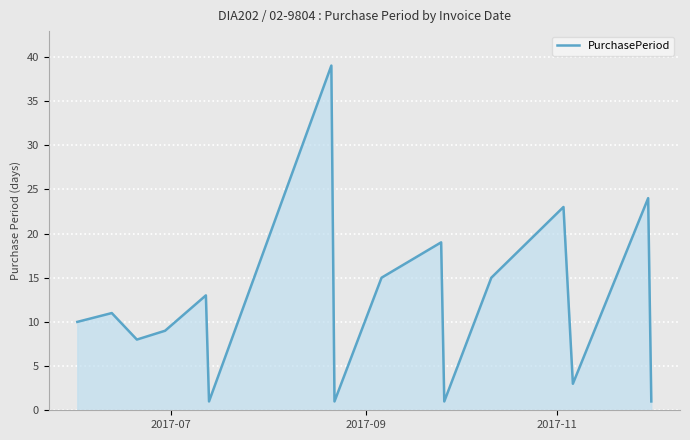

What is the greatest value displayed?

39